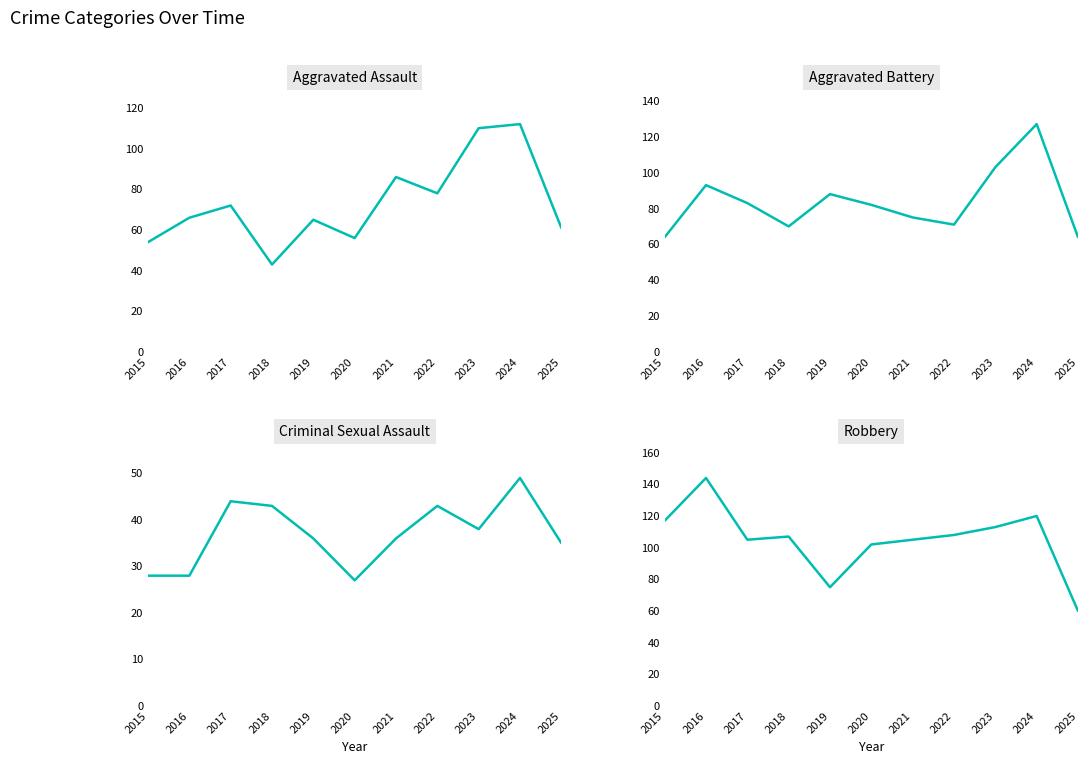

What is the approximate value of Aggravated Battery at 2016, to the nearest 10?

90